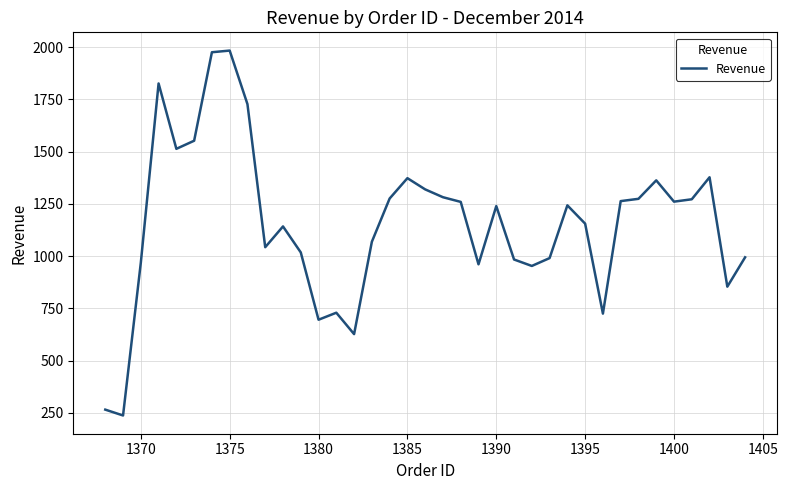

What is the greatest value displayed?

1983.5